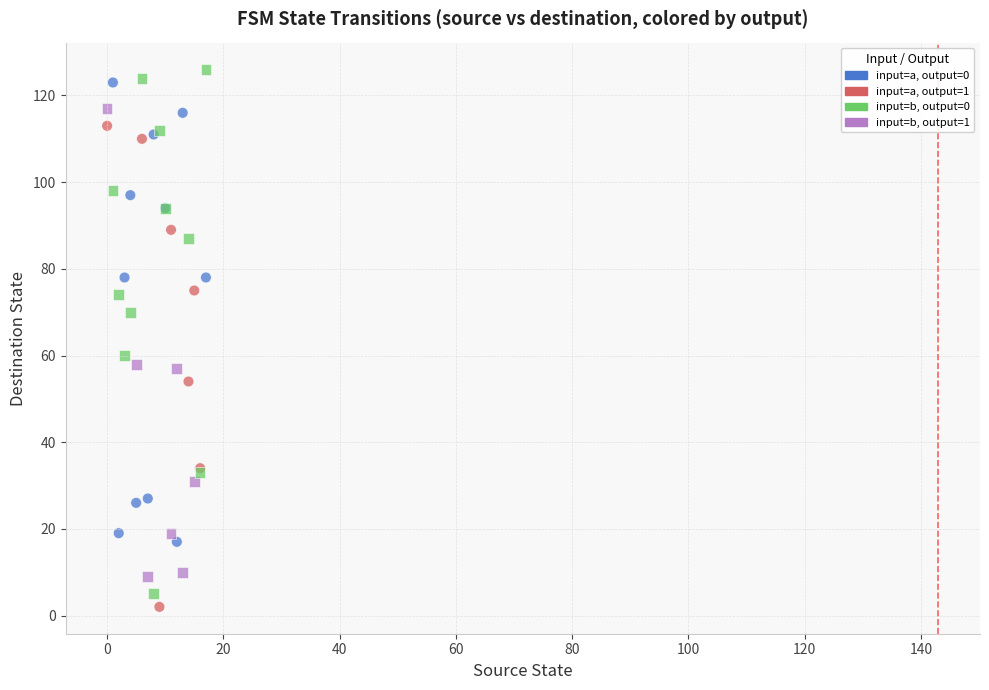

Across all series, what Y value is closest to 64?

60